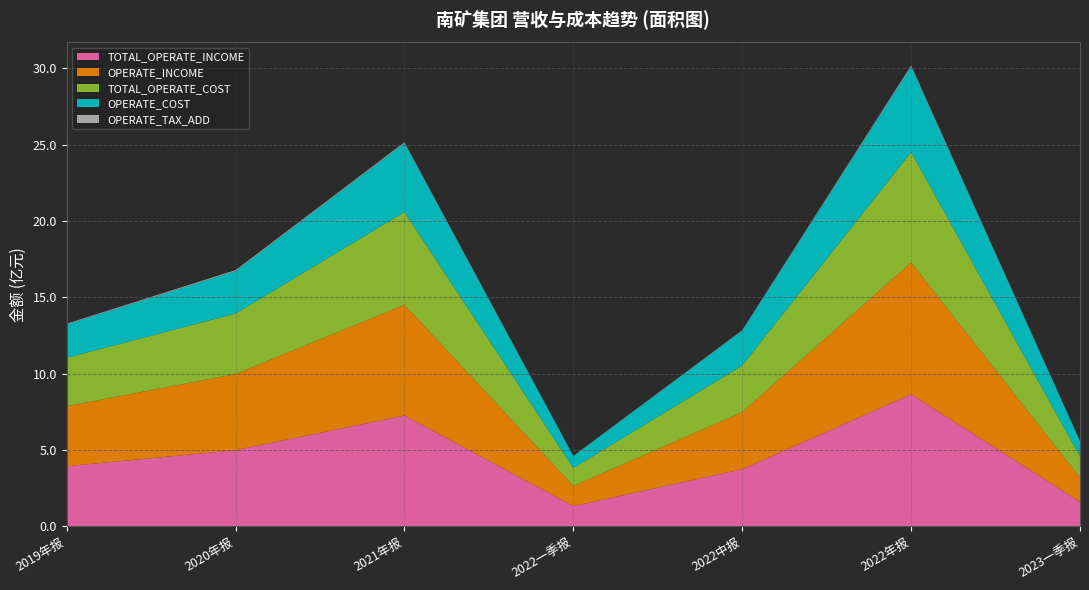

Reading left to right, what are all the values shown in this chart?

TOTAL_OPERATE_INCOME: 393116096.1	498440685.4	725173428.3	132055994.7	373646892.1	863662036.8	159755441.8
OPERATE_INCOME: 393116096.1	498440685.4	725173428.3	132055994.7	373646892.1	863662036.8	159755441.8
TOTAL_OPERATE_COST: 316797041.7	396094806.6	607657756.2	117097656.2	305529095.9	722948517.9	137966838.7
OPERATE_COST: 218907705.5	278739638.0	451940189.0	78633834.7	228383638.4	560139888.3	99213550.1
OPERATE_TAX_ADD: 4596094.8	5698677.0	5141033.0	1046598.7	2649323.3	7239086.8	1227043.8